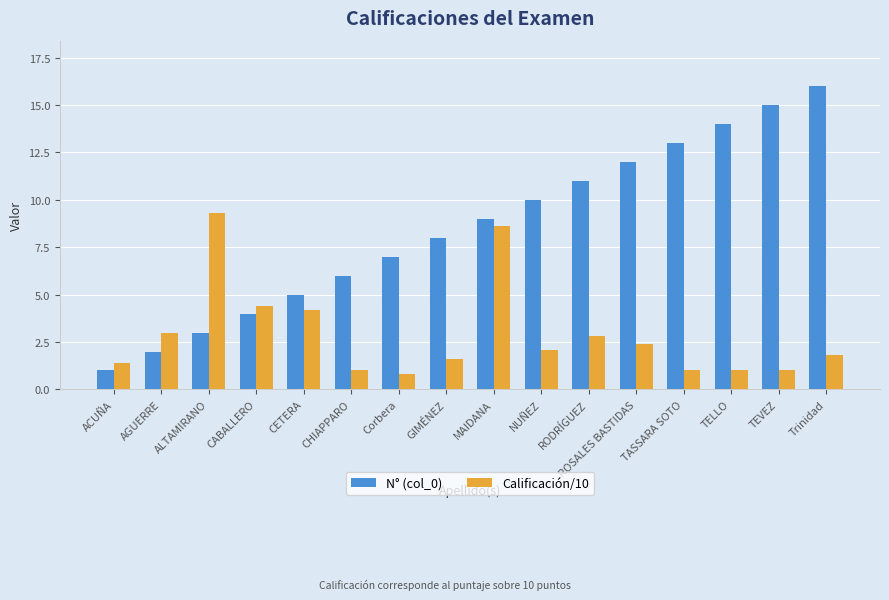

Count the number of data series in this chart.

2